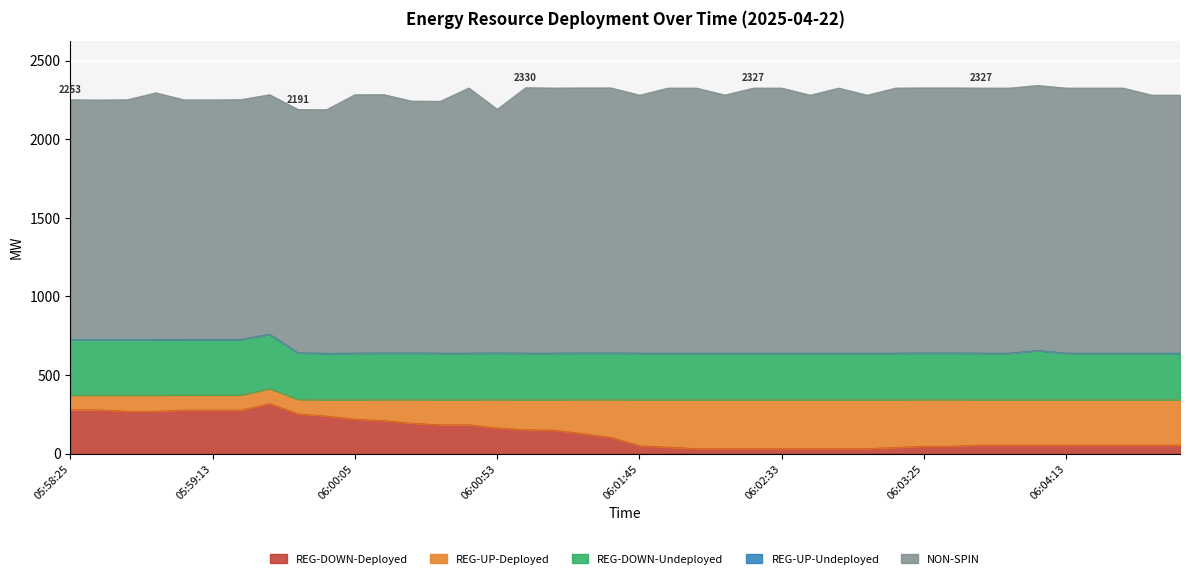

Where does the REG-UP-Deployed series first go above 289?

06:01:45